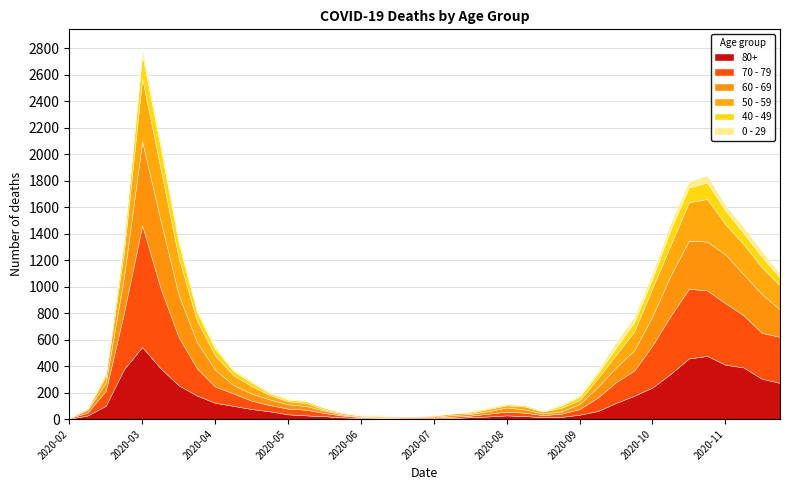

What is the spread (max minus min) of values at 2020-06-08?

11